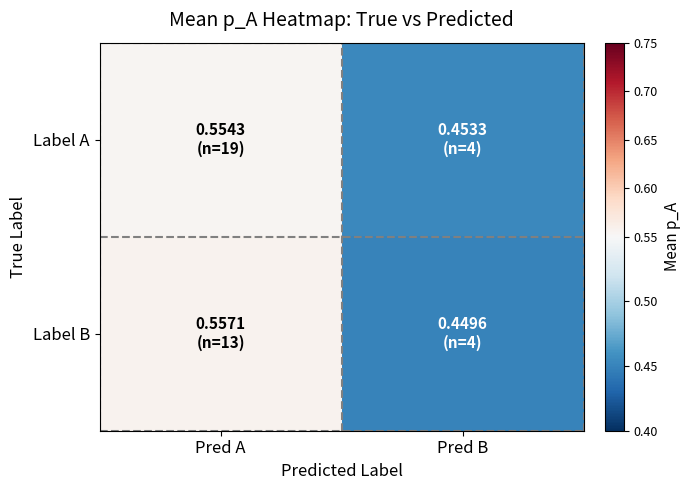

Which series has the largest total across all categories?

Label A